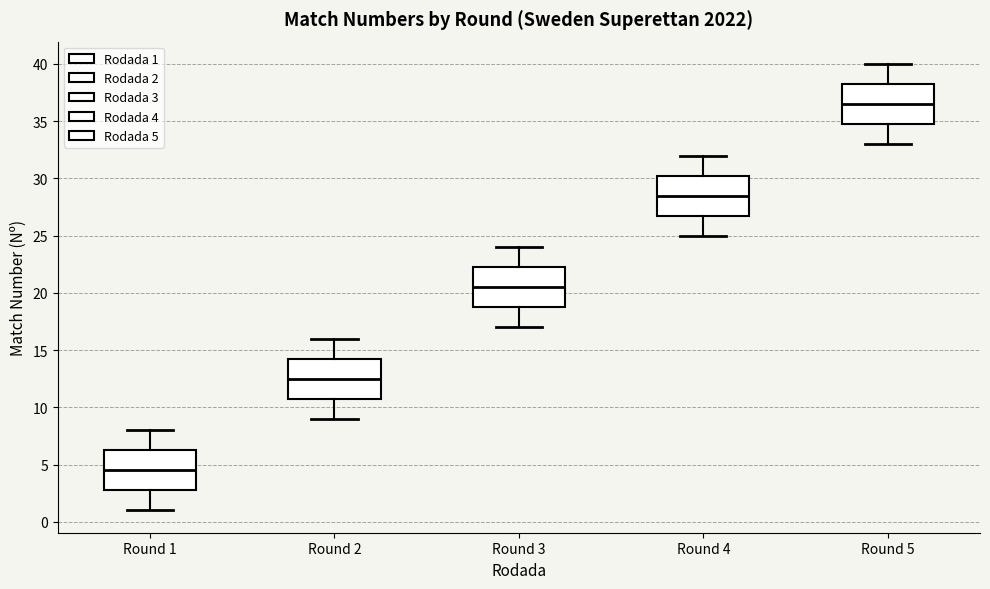

Reading left to right, read every box against the y-axis: the position of its median line, the range the box covers, and the ends of its whiskers. The values are not printed on the chart, so give them approximately, as read against the axis.

Round 1: median 4.5, box 3.0 to 6.5, whiskers 1.0 to 8.0
Round 2: median 12.5, box 11.0 to 14.5, whiskers 9.0 to 16.0
Round 3: median 20.5, box 19.0 to 22.5, whiskers 17.0 to 24.0
Round 4: median 28.5, box 27.0 to 30.5, whiskers 25.0 to 32.0
Round 5: median 36.5, box 35.0 to 38.5, whiskers 33.0 to 40.0